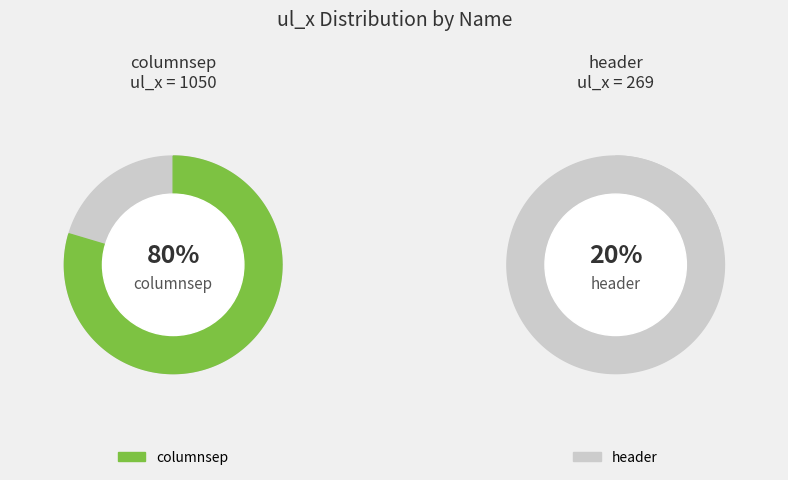

What is the change in value from columnsep to header?

-781